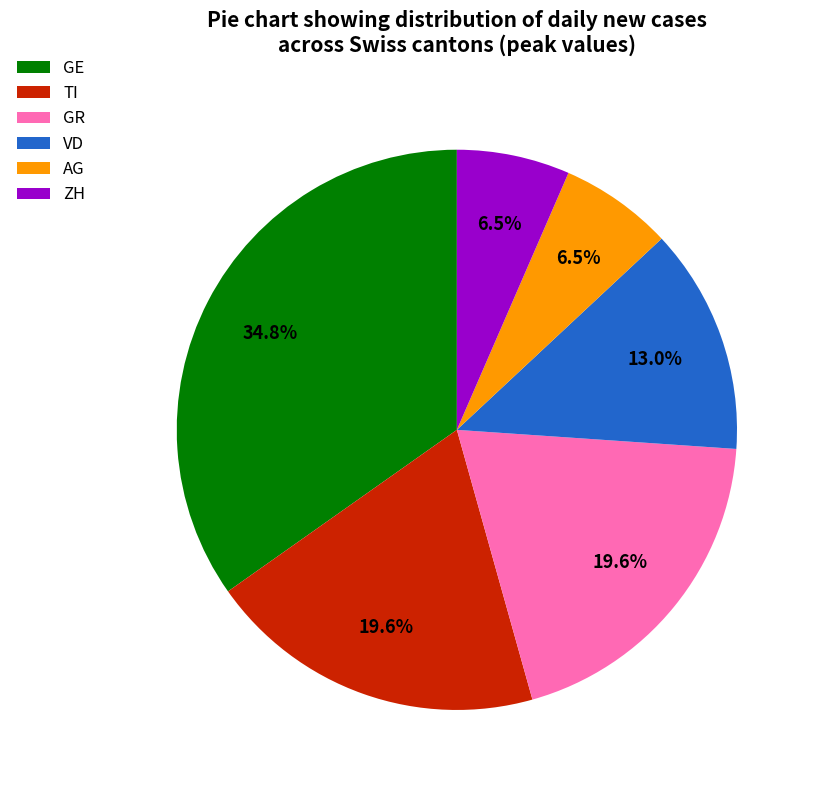

What is the ratio of the value at GE to the value at VD?

2.7